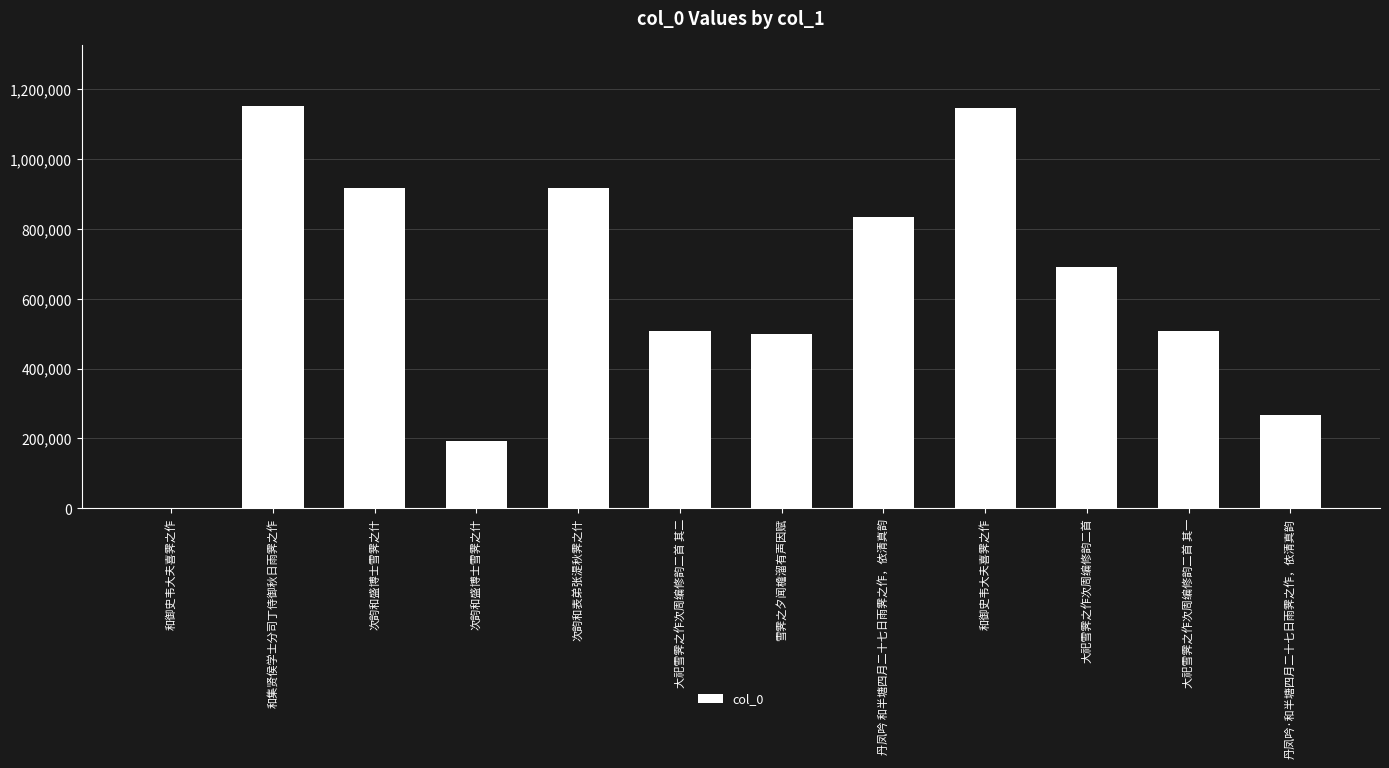

What is the greatest value displayed?

1152412